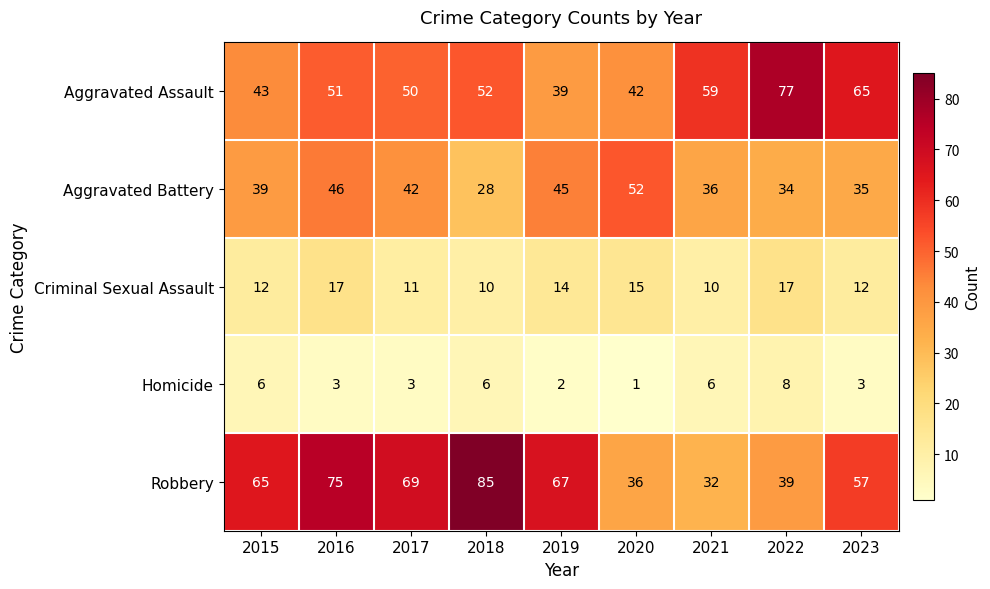

Rank the series at 2015 from lowest to highest value.

Homicide, Criminal Sexual Assault, Aggravated Battery, Aggravated Assault, Robbery